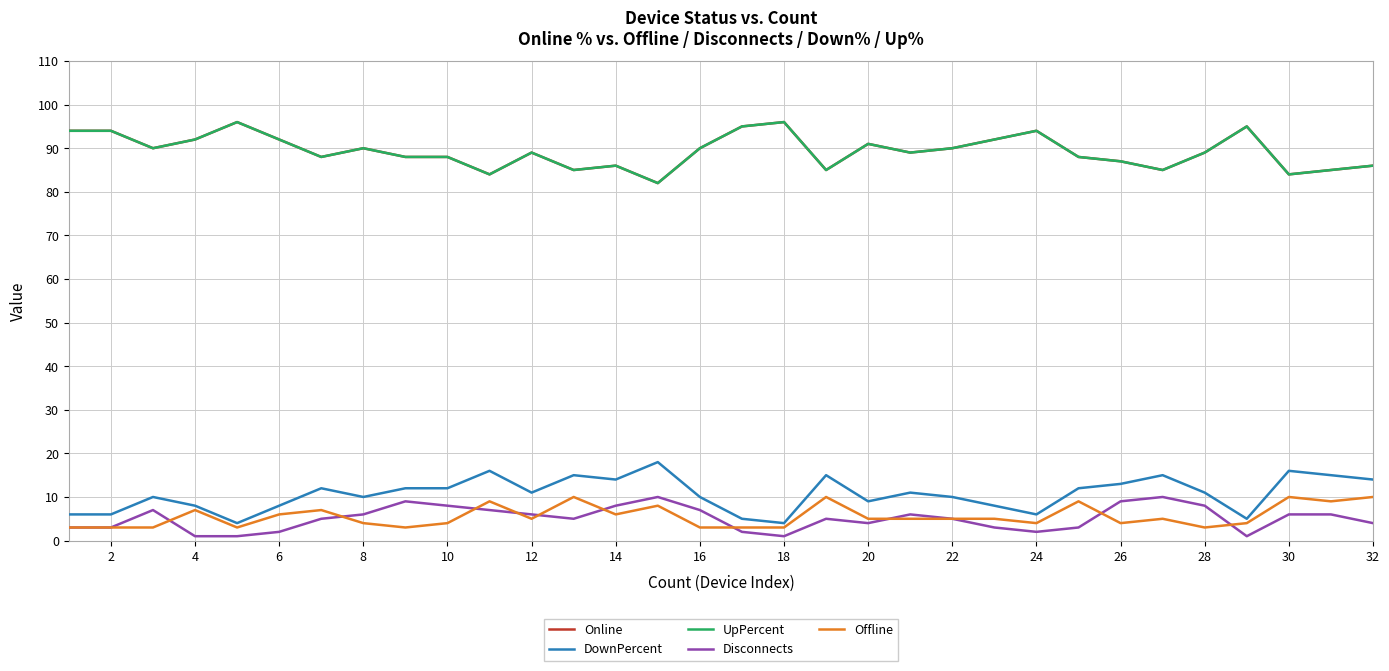

Does the chart display data point markers on the line(s)?

No